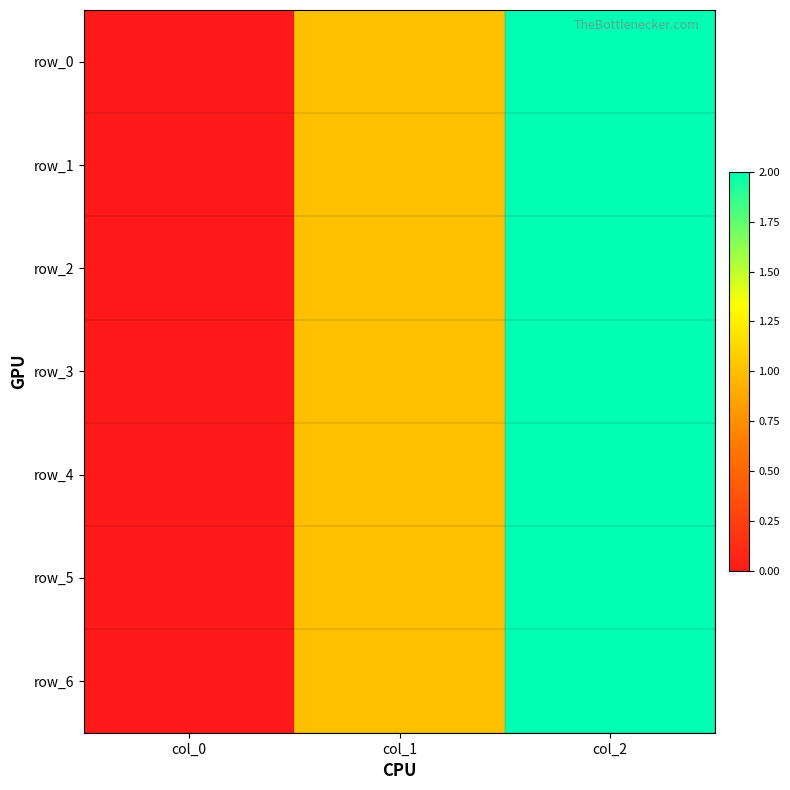

How many positive values does the row_0 series have?

2